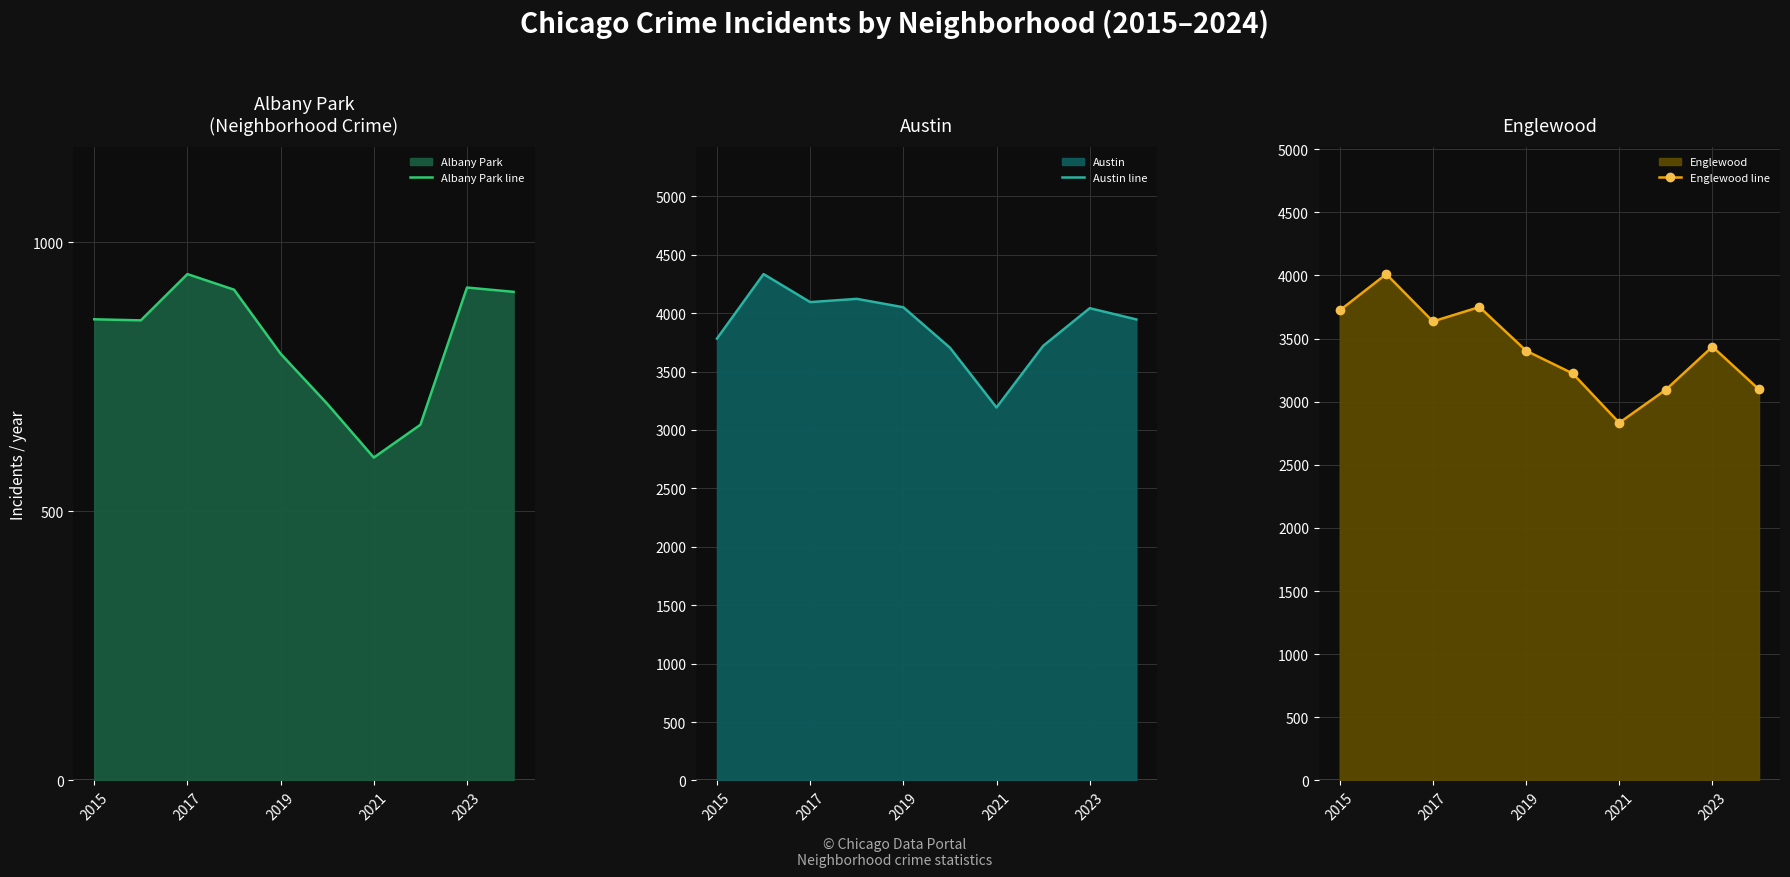

Is it true that Englewood line equals 1649 at 2017?

False